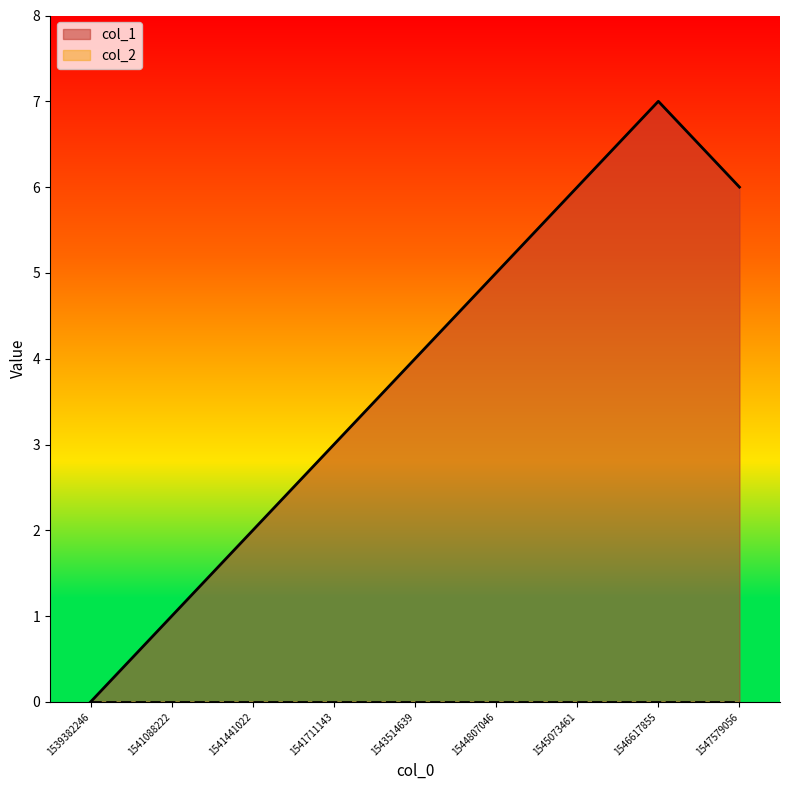

Which label corresponds to the smallest value in the chart?

1539382246